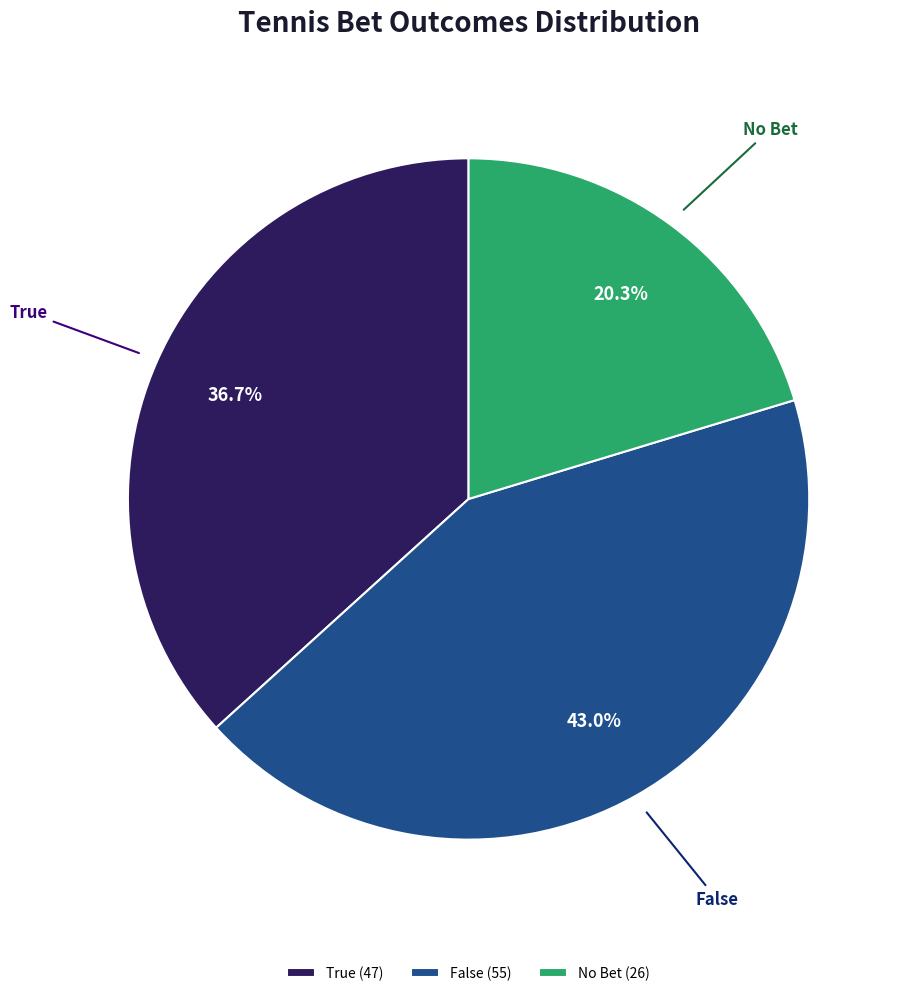

Is there any slice that represents more than half of the pie?

No